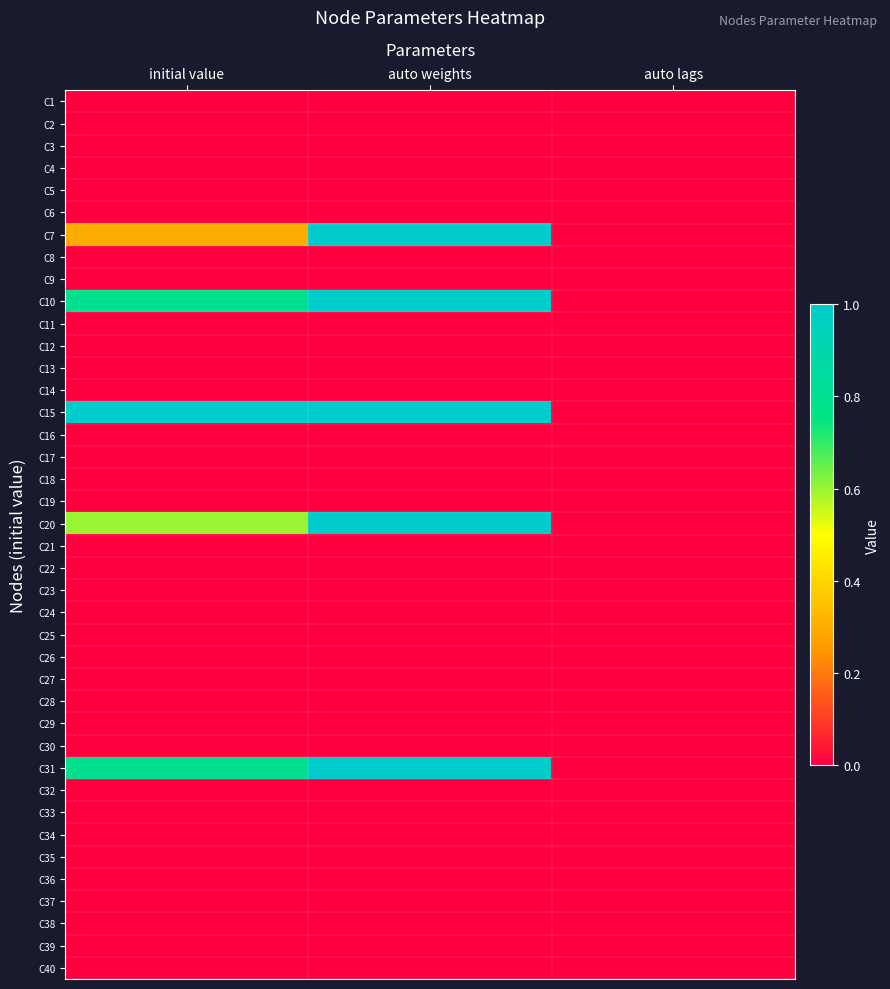

Reading left to right, transcribe all the data shown in this chart.

C1: initial value=0.0	auto weights=0.0	auto lags=0.0
C2: initial value=0.0	auto weights=0.0	auto lags=0.0
C3: initial value=0.0	auto weights=0.0	auto lags=0.0
C4: initial value=0.0	auto weights=0.0	auto lags=0.0
C5: initial value=0.0	auto weights=0.0	auto lags=0.0
C6: initial value=0.0	auto weights=0.0	auto lags=0.0
C7: initial value=0.3	auto weights=1.0	auto lags=0.0
C8: initial value=0.0	auto weights=0.0	auto lags=0.0
C9: initial value=0.0	auto weights=0.0	auto lags=0.0
C10: initial value=0.8	auto weights=1.0	auto lags=0.0
C11: initial value=0.0	auto weights=0.0	auto lags=0.0
C12: initial value=0.0	auto weights=0.0	auto lags=0.0
C13: initial value=0.0	auto weights=0.0	auto lags=0.0
C14: initial value=0.0	auto weights=0.0	auto lags=0.0
C15: initial value=1.0	auto weights=1.0	auto lags=0.0
C16: initial value=0.0	auto weights=0.0	auto lags=0.0
C17: initial value=0.0	auto weights=0.0	auto lags=0.0
C18: initial value=0.0	auto weights=0.0	auto lags=0.0
C19: initial value=0.0	auto weights=0.0	auto lags=0.0
C20: initial value=0.6	auto weights=1.0	auto lags=0.0
C21: initial value=0.0	auto weights=0.0	auto lags=0.0
C22: initial value=0.0	auto weights=0.0	auto lags=0.0
C23: initial value=0.0	auto weights=0.0	auto lags=0.0
C24: initial value=0.0	auto weights=0.0	auto lags=0.0
C25: initial value=0.0	auto weights=0.0	auto lags=0.0
C26: initial value=0.0	auto weights=0.0	auto lags=0.0
C27: initial value=0.0	auto weights=0.0	auto lags=0.0
C28: initial value=0.0	auto weights=0.0	auto lags=0.0
C29: initial value=0.0	auto weights=0.0	auto lags=0.0
C30: initial value=0.0	auto weights=0.0	auto lags=0.0
C31: initial value=0.8	auto weights=1.0	auto lags=0.0
C32: initial value=0.0	auto weights=0.0	auto lags=0.0
C33: initial value=0.0	auto weights=0.0	auto lags=0.0
C34: initial value=0.0	auto weights=0.0	auto lags=0.0
C35: initial value=0.0	auto weights=0.0	auto lags=0.0
C36: initial value=0.0	auto weights=0.0	auto lags=0.0
C37: initial value=0.0	auto weights=0.0	auto lags=0.0
C38: initial value=0.0	auto weights=0.0	auto lags=0.0
C39: initial value=0.0	auto weights=0.0	auto lags=0.0
C40: initial value=0.0	auto weights=0.0	auto lags=0.0